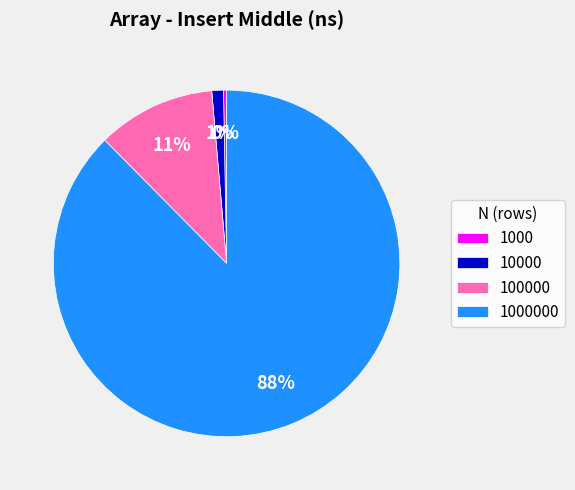

Is 1000000 the majority of the pie?

Yes